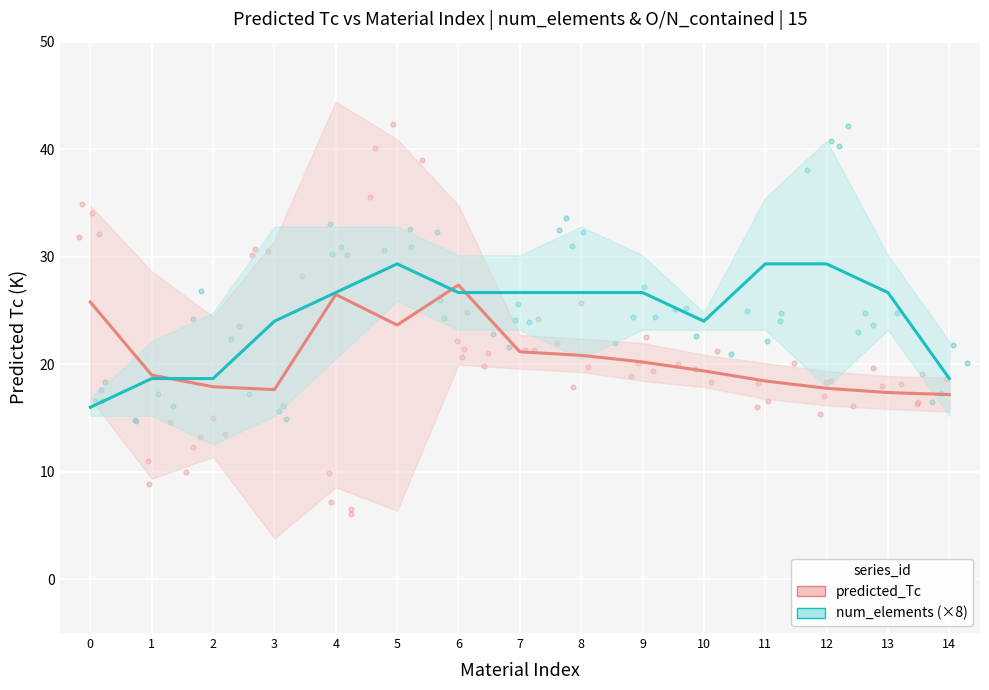

What is the total value across all series at 9?

46.9